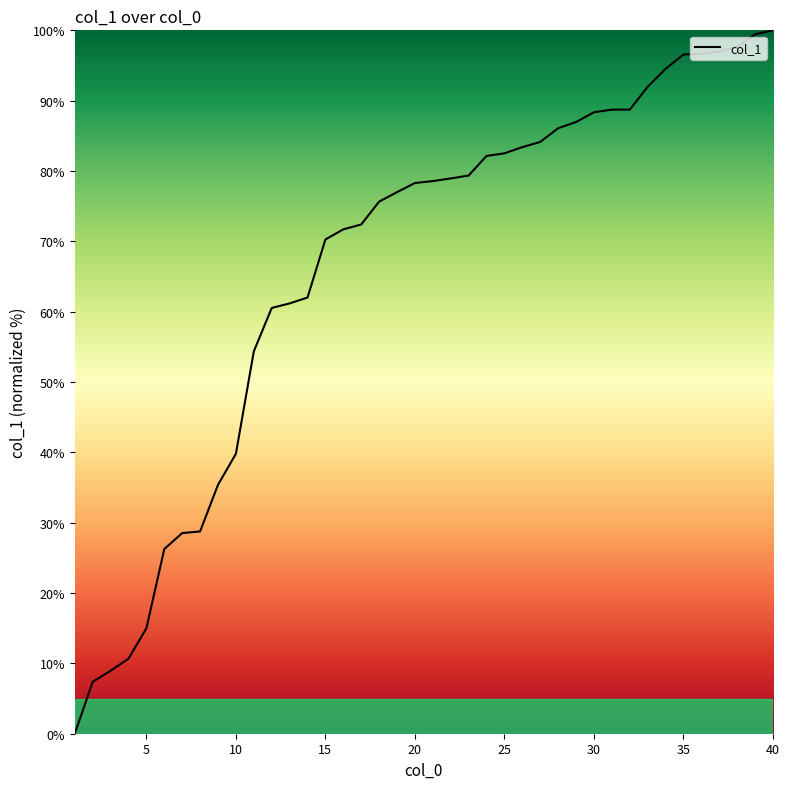

What is the difference between the maximum and minimum values?

100.0